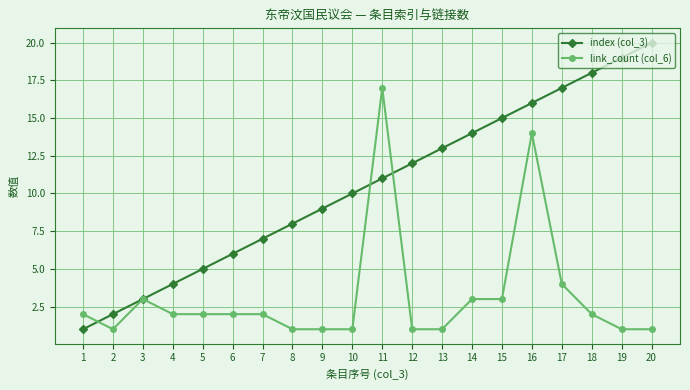

What is the difference between the maximum and second lowest values in the index (col_3) series?

18